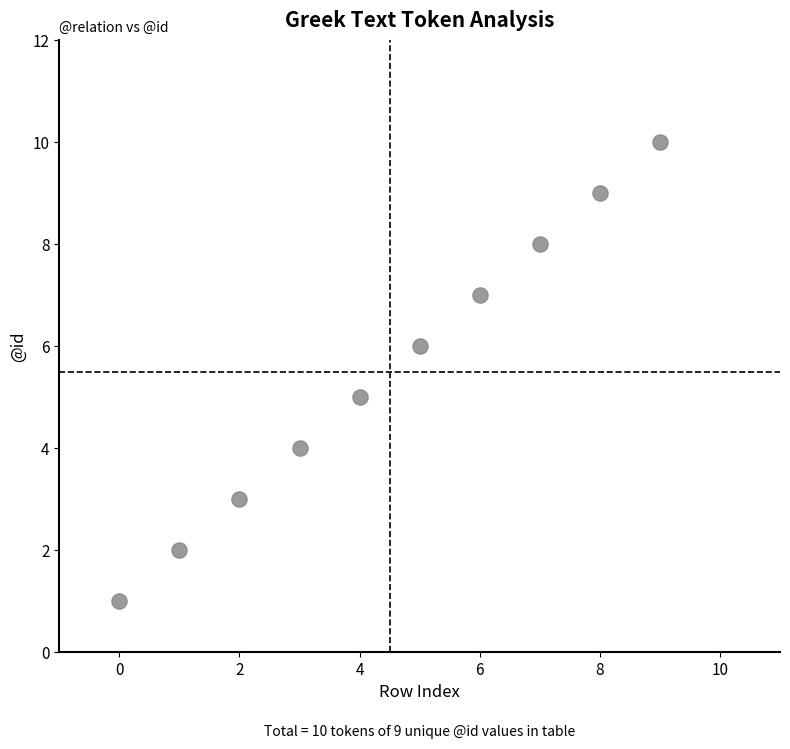

What is the average Y value?

6